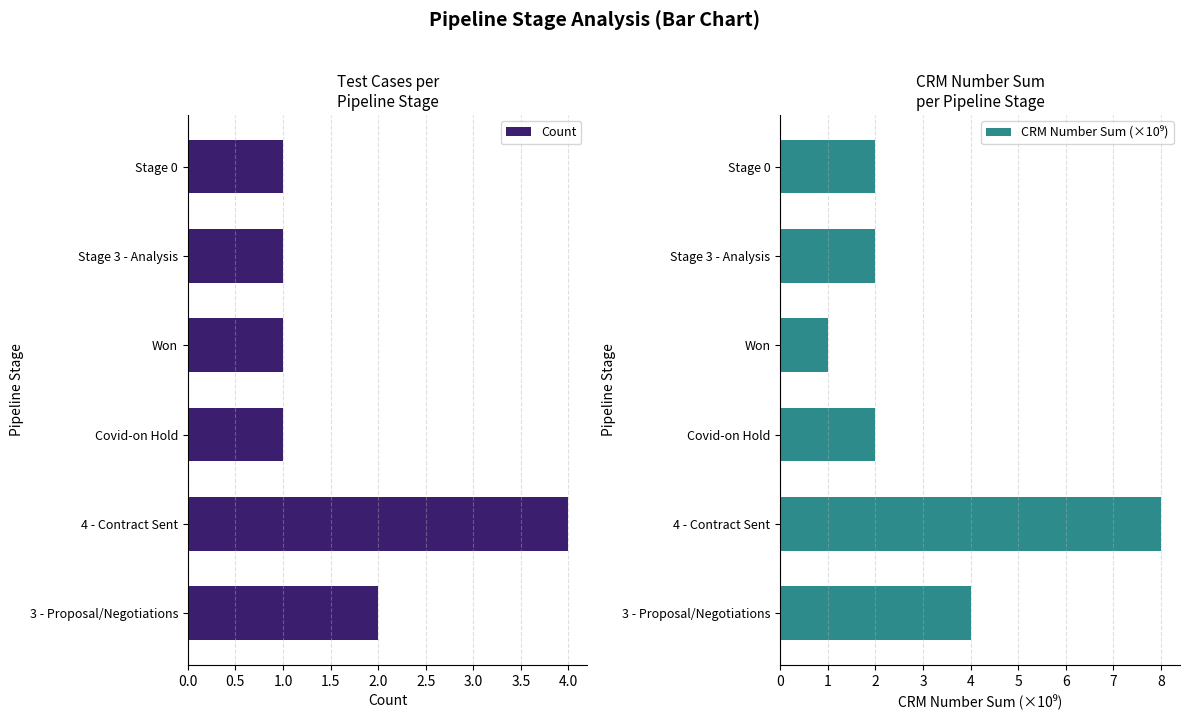

At how many categories does at least one series exceed 5?

1